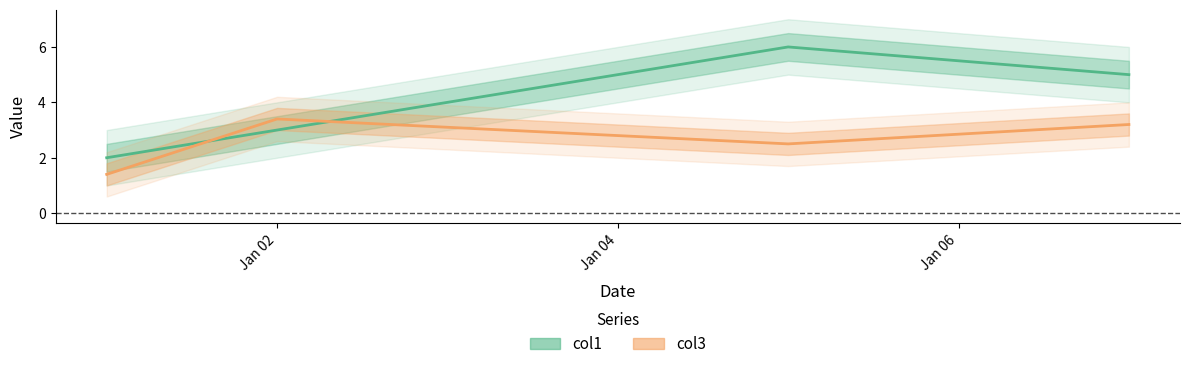

After their last crossing, which series has the higher values: col3 or col1?

col1